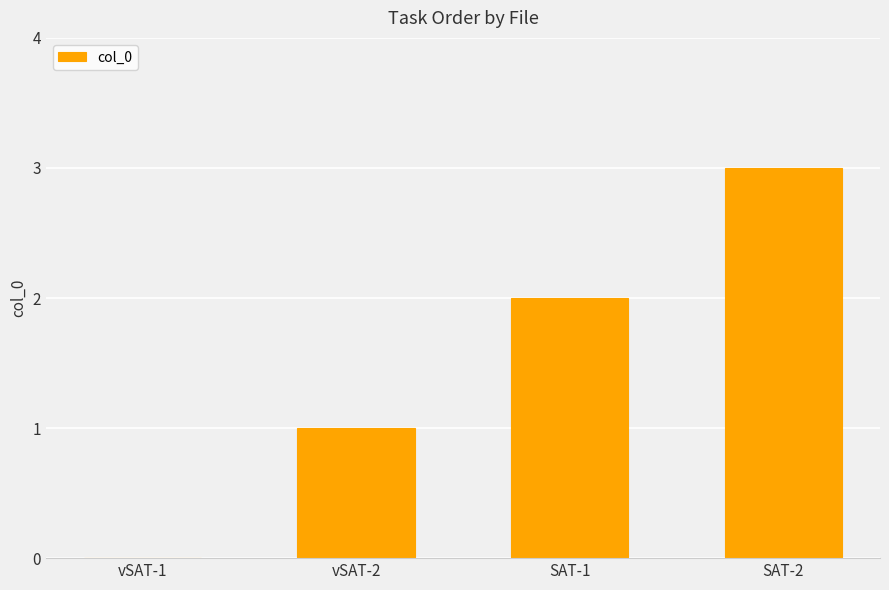

What is the sum of the values at vSAT-2 and SAT-1?

3